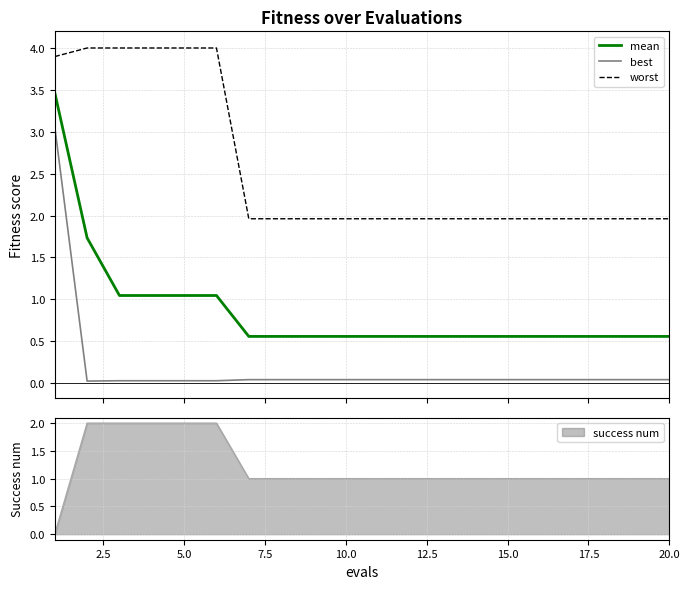

What is the minimum value for mean?

0.6